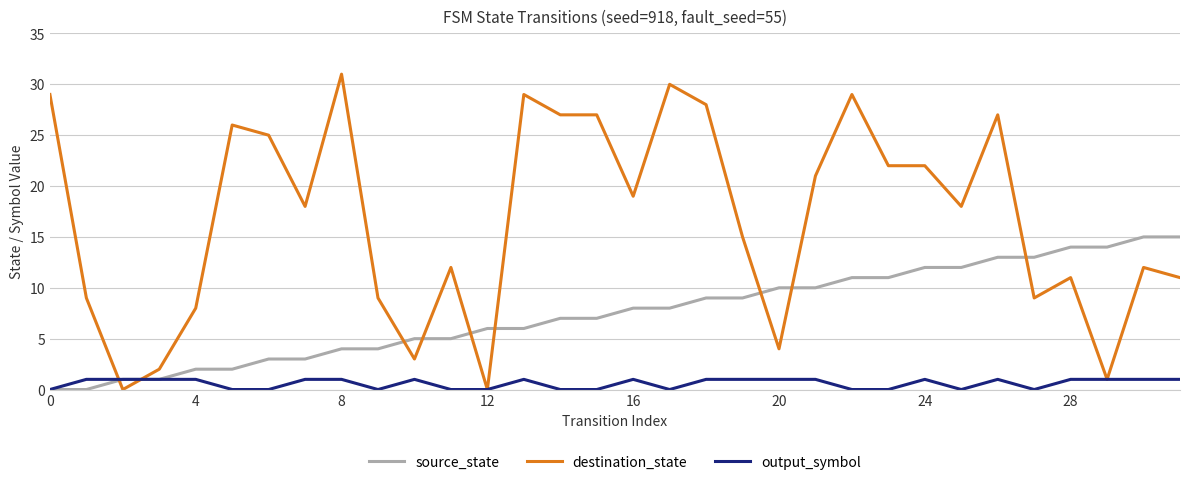

What is the highest value of the source_state series?

15